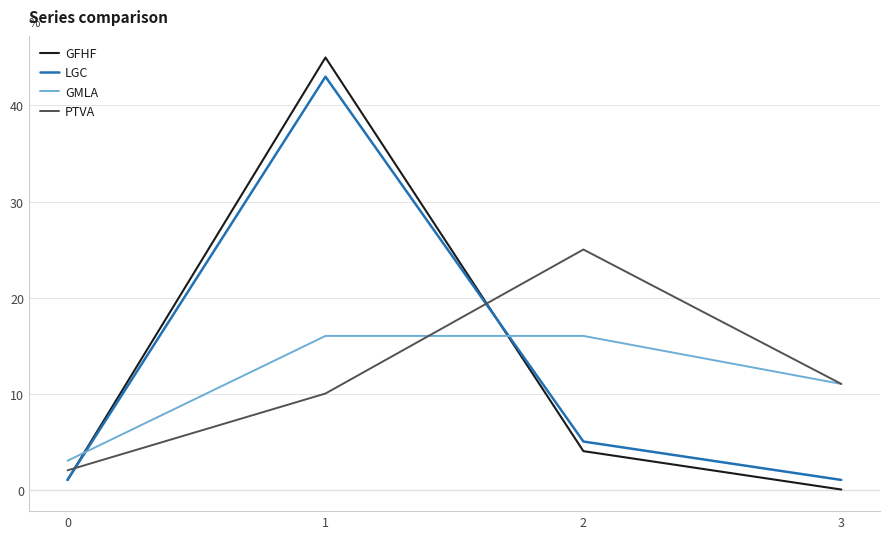

List the labels in order of PTVA value, largest first.

2, 3, 1, 0